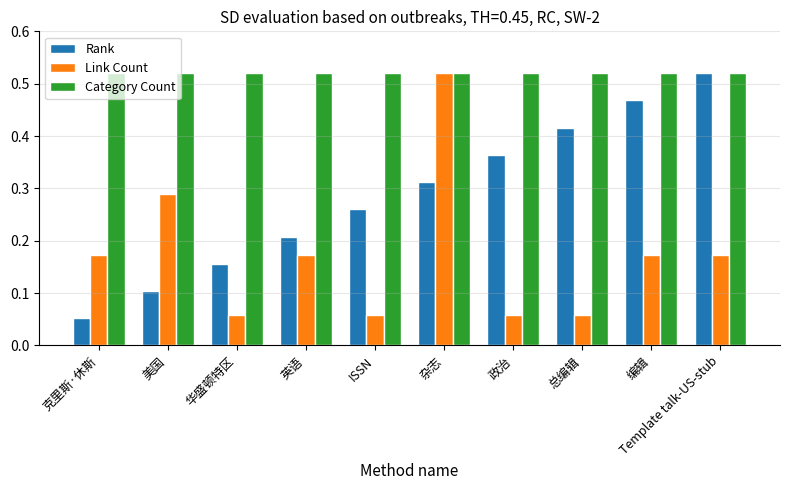

How many groups of bars are there?

10